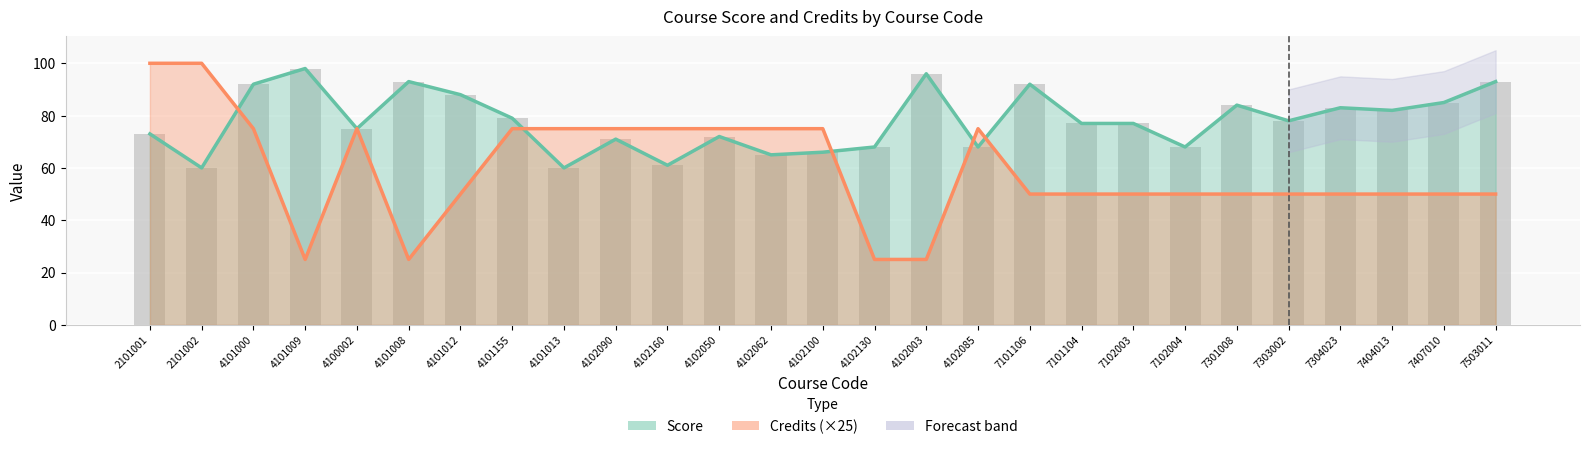

True or false: Credits (×25) has a value of 160 at 2101002.

False